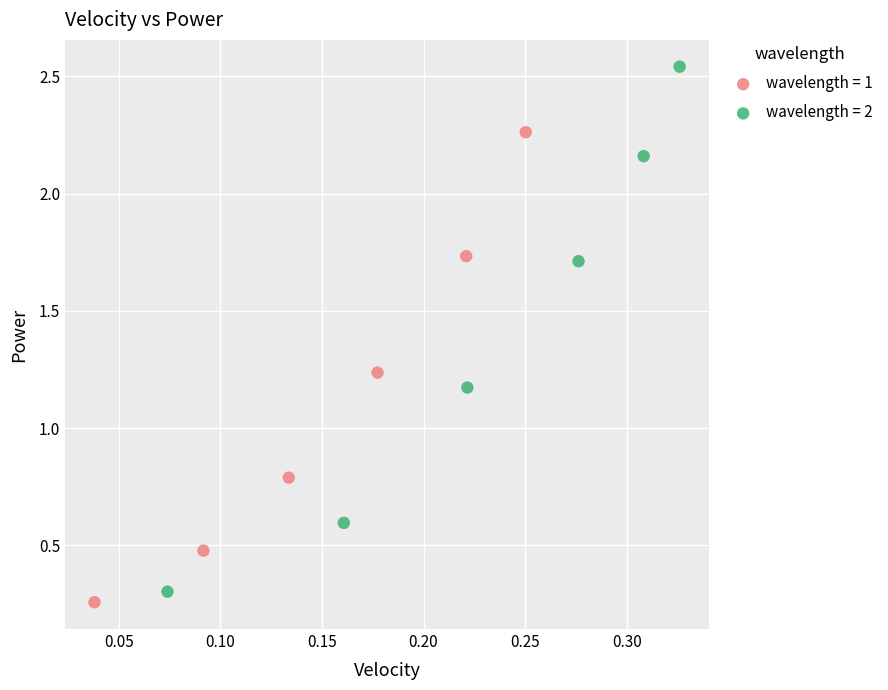

Which series has the widest spread of Y values?

wavelength = 2